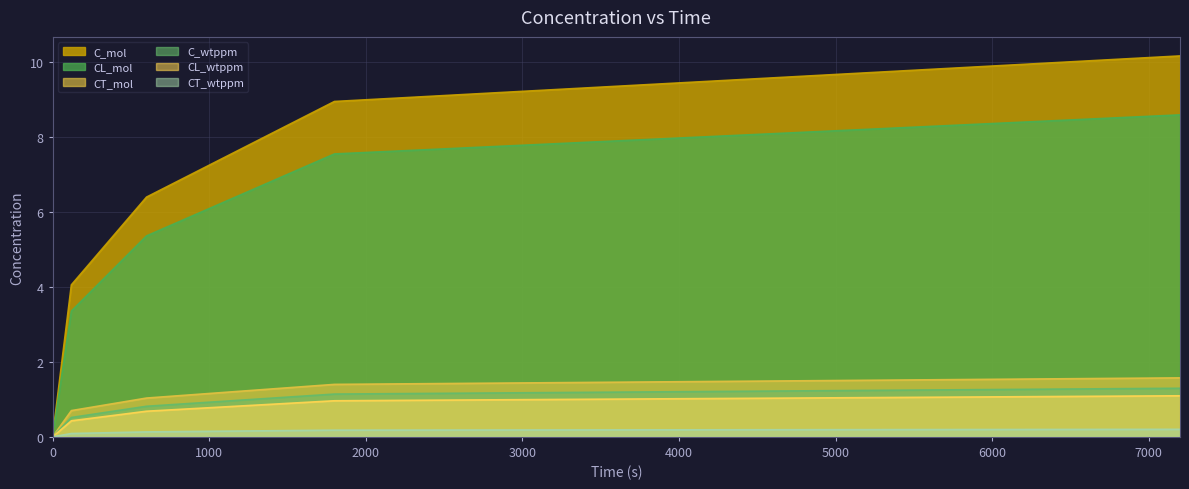

Between 1800 and 600, which is larger?

1800